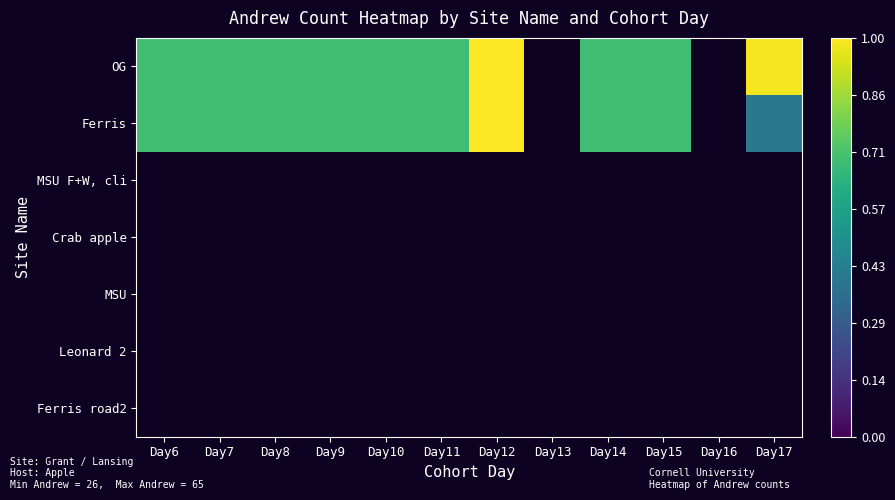

Reading right to left, extract all data points from this chart.

OG: Day17=64	Day16=0	Day15=45	Day14=45	Day13=0	Day12=65	Day11=45	Day10=45	Day9=45	Day8=45	Day7=45	Day6=45
Ferris: Day17=26	Day16=0	Day15=45	Day14=45	Day13=0	Day12=65	Day11=45	Day10=45	Day9=45	Day8=45	Day7=45	Day6=45
MSU F+W, cli: Day17=0	Day16=0	Day15=0	Day14=0	Day13=0	Day12=0	Day11=0	Day10=0	Day9=0	Day8=0	Day7=0	Day6=0
Crab apple: Day17=0	Day16=0	Day15=0	Day14=0	Day13=0	Day12=0	Day11=0	Day10=0	Day9=0	Day8=0	Day7=0	Day6=0
MSU: Day17=0	Day16=0	Day15=0	Day14=0	Day13=0	Day12=0	Day11=0	Day10=0	Day9=0	Day8=0	Day7=0	Day6=0
Leonard 2: Day17=0	Day16=0	Day15=0	Day14=0	Day13=0	Day12=0	Day11=0	Day10=0	Day9=0	Day8=0	Day7=0	Day6=0
Ferris road2: Day17=0	Day16=0	Day15=0	Day14=0	Day13=0	Day12=0	Day11=0	Day10=0	Day9=0	Day8=0	Day7=0	Day6=0